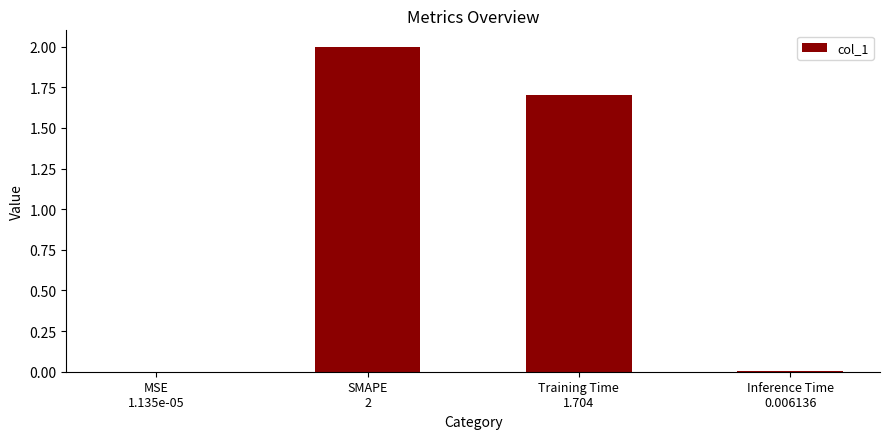

True or false: the data shows 2.7 at SMAPE
2.

False